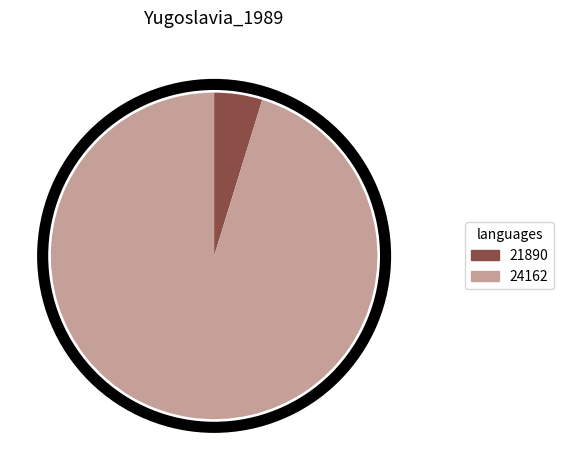

Rank the categories by value from highest to lowest.

24162, 21890